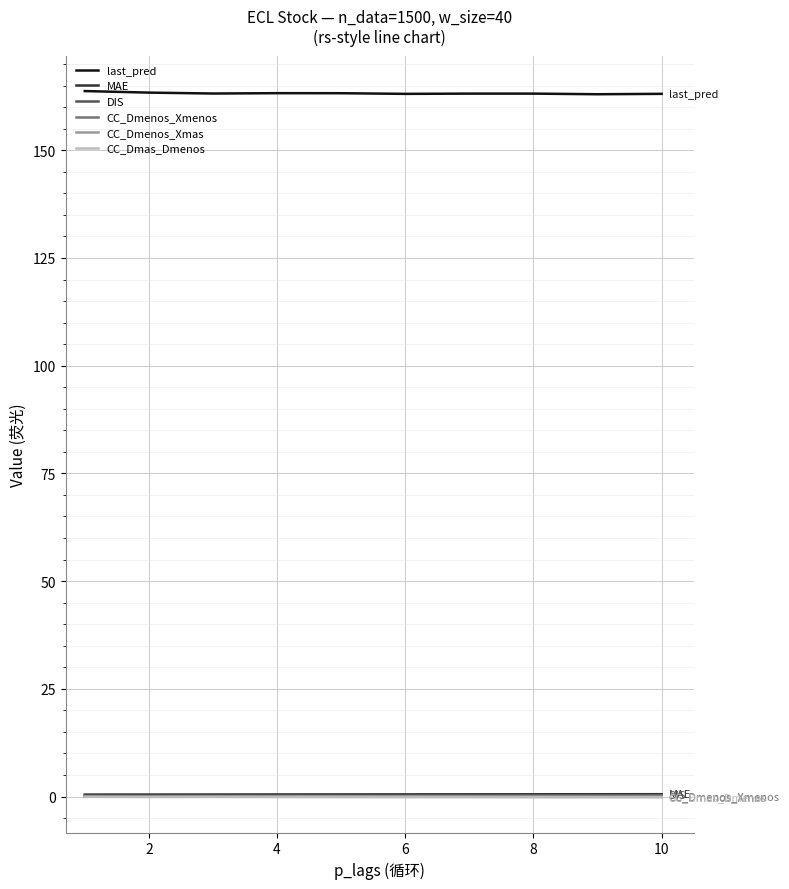

What is the difference between the second highest and second lowest values in the CC_Dmas_Dmenos series?

0.1